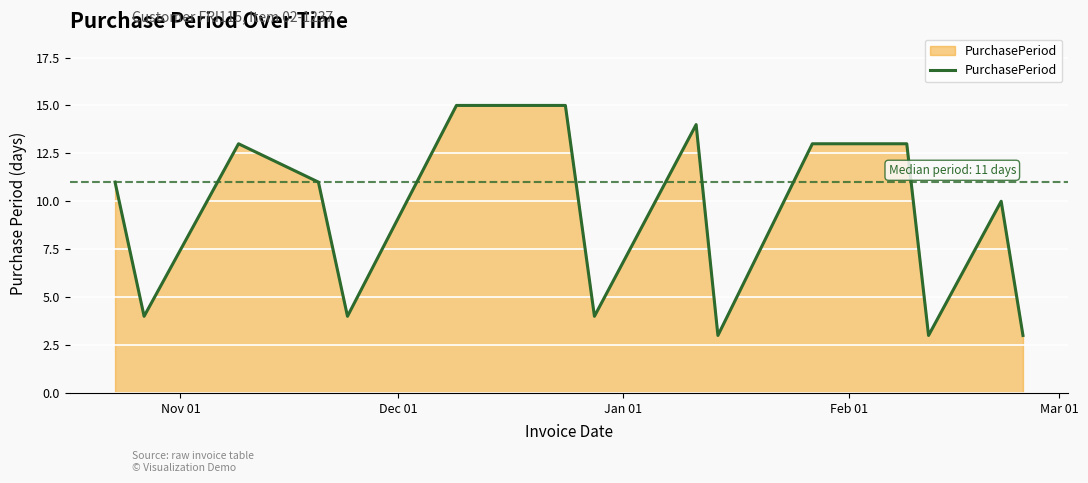

What is the greatest value displayed?

15